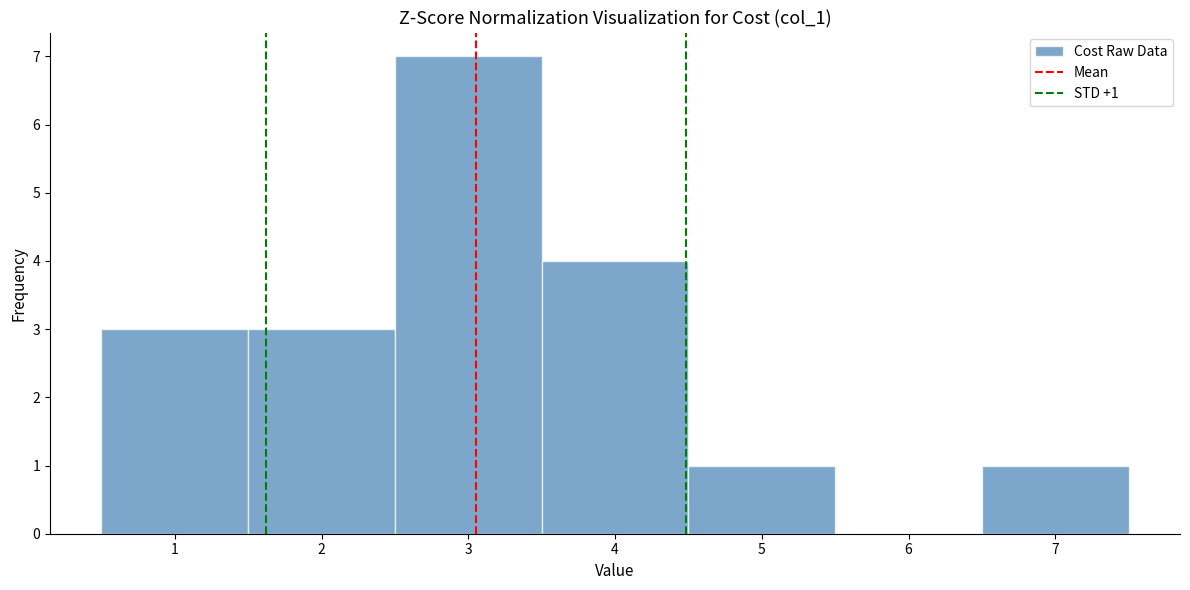

Over which range of the x-axis is the bar tallest?

2.5 to 3.5